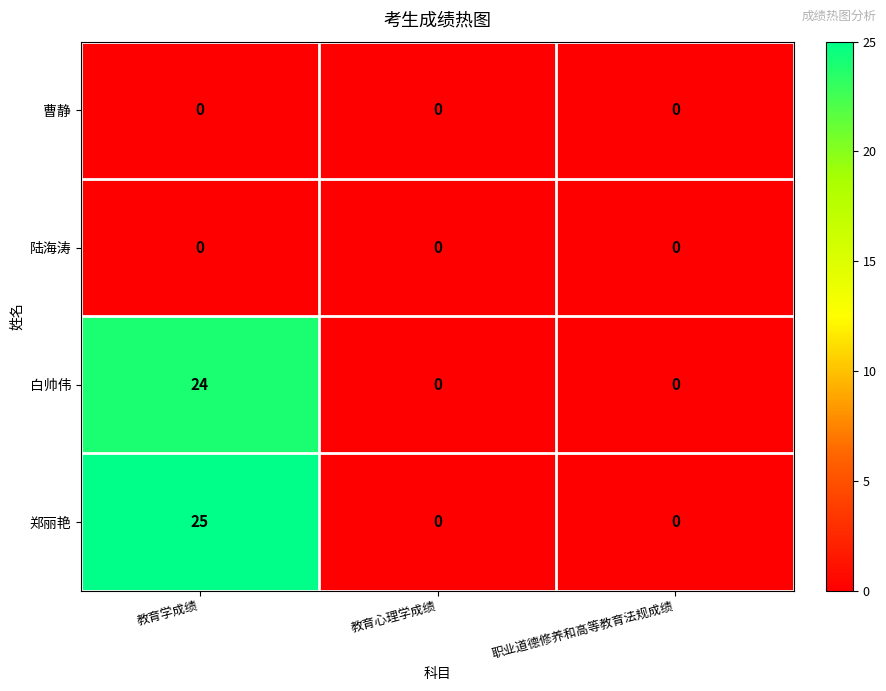

What is the approximate value of 郑丽艳 at 教育学成绩?

25